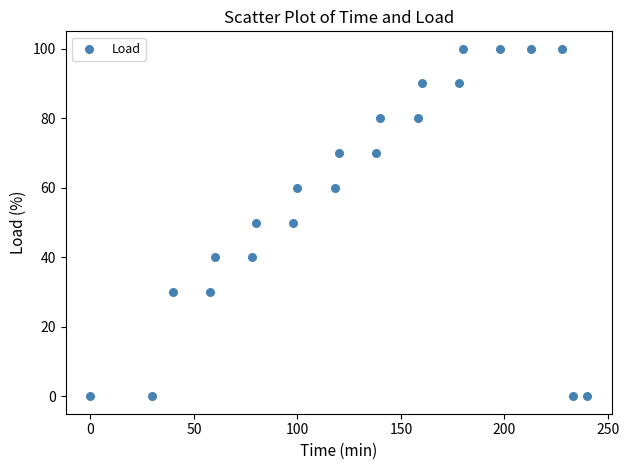

What is the range of X values (max minus min)?

240